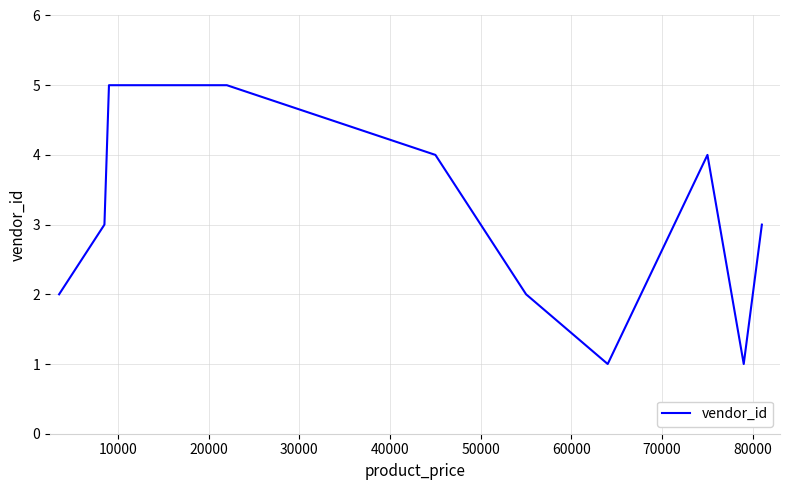

What is the greatest value displayed?

5